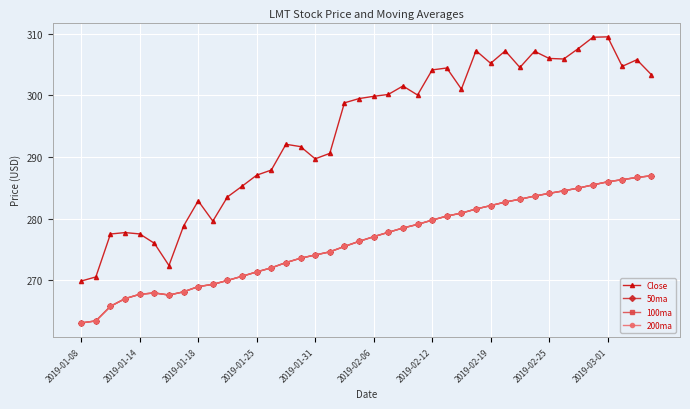

What is the sum of all 100ma values?

11051.3